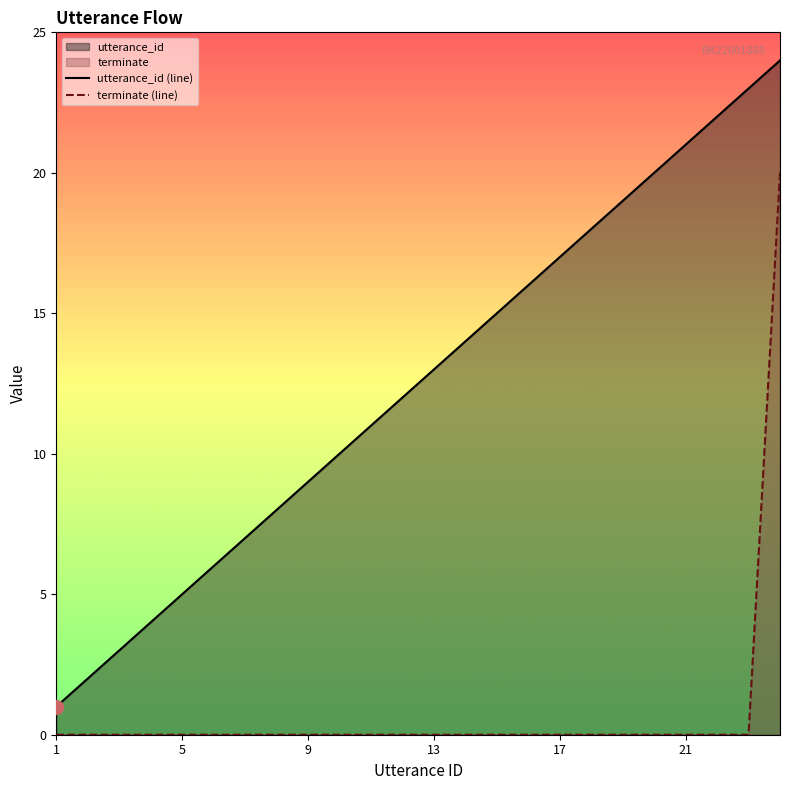

How many values in the terminate (line) series exceed 0?

1